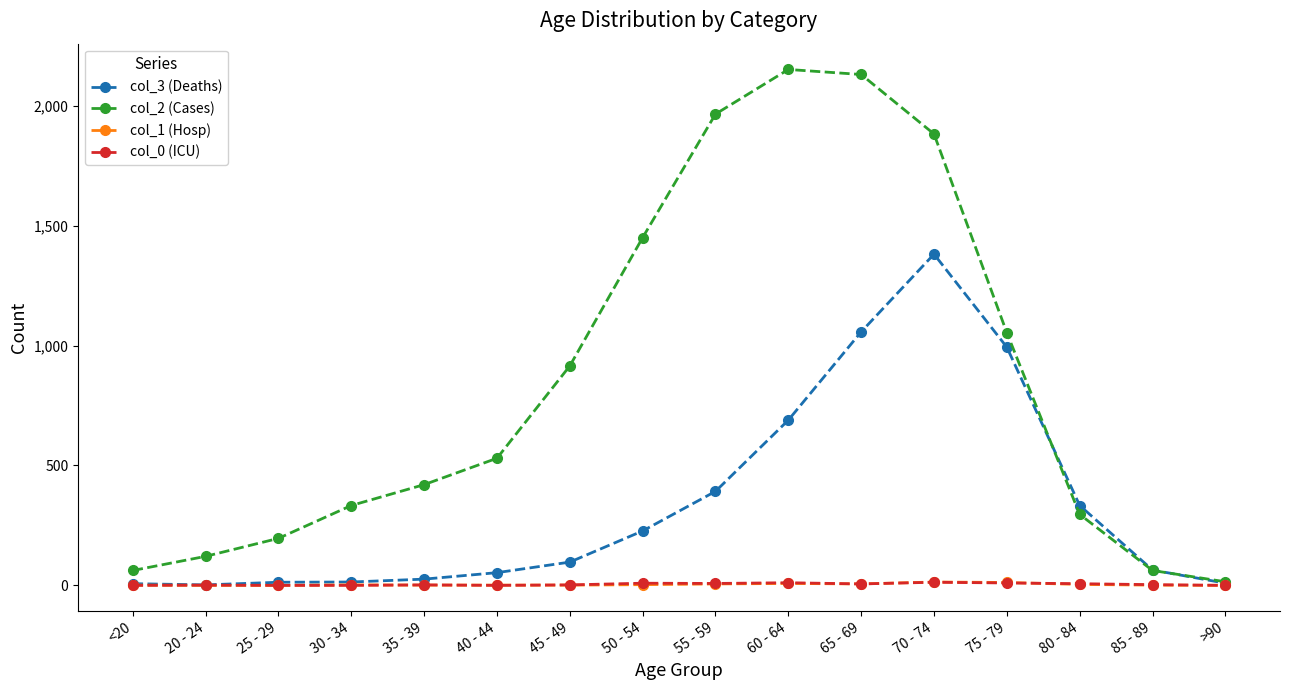

What are all the series names shown in the legend?

col_3 (Deaths), col_2 (Cases), col_1 (Hosp), col_0 (ICU)